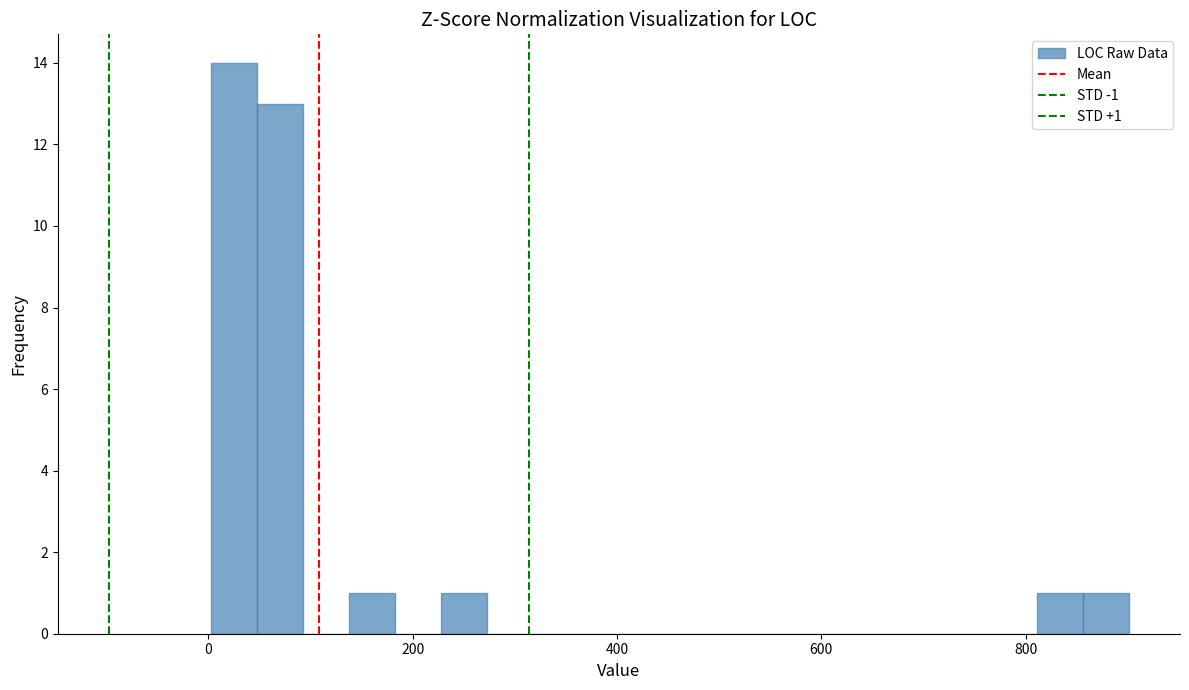

Read against the x-axis, roughly where is the centre of the tallest bar?

20